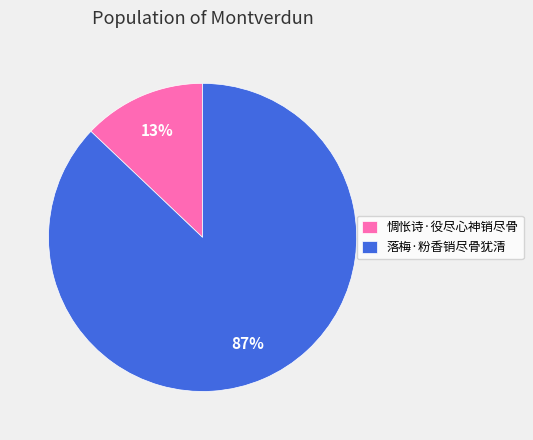

True or false: 落梅·粉香销尽骨犹清 accounts for 87% of the total.

True